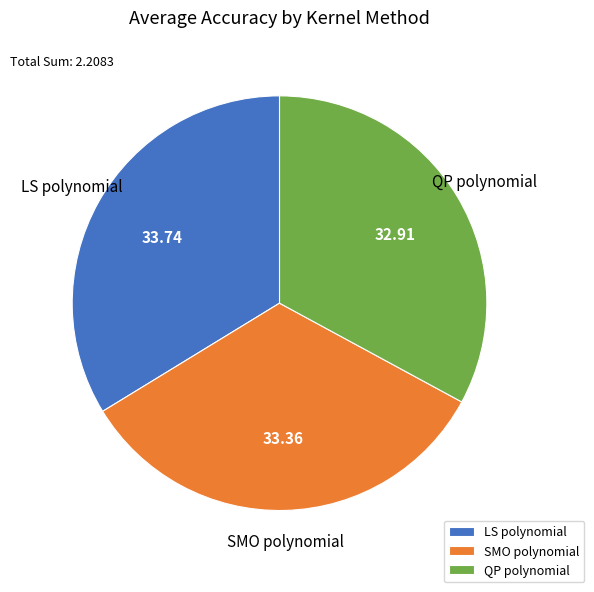

Is it true that QP polynomial is 33% of the pie?

True